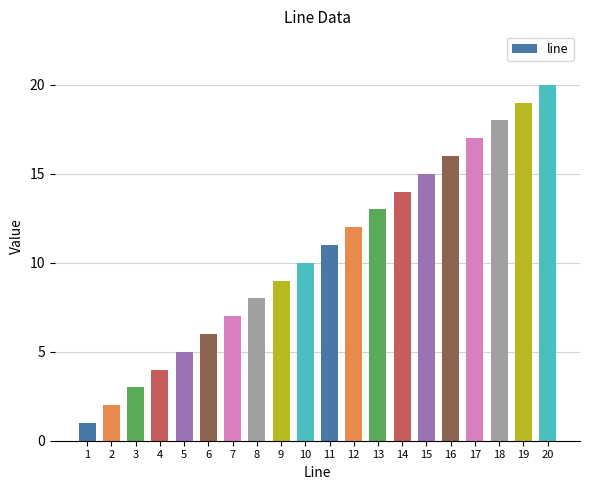

Rank the categories by value from highest to lowest.

20, 19, 18, 17, 16, 15, 14, 13, 12, 11, 10, 9, 8, 7, 6, 5, 4, 3, 2, 1